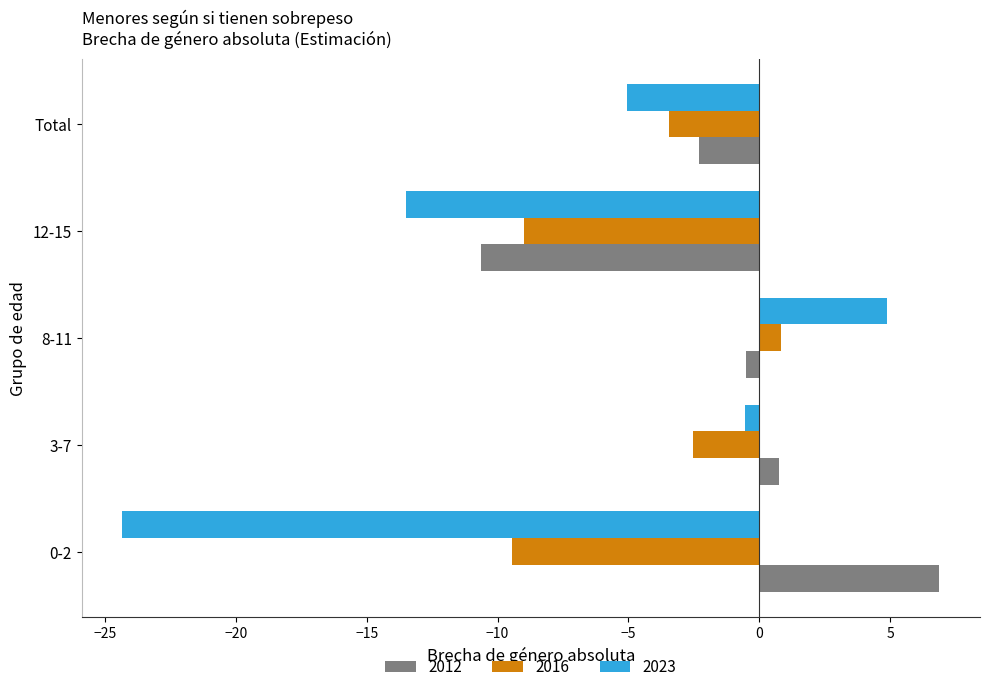

What is the difference between the highest and lowest values at Total?

2.7